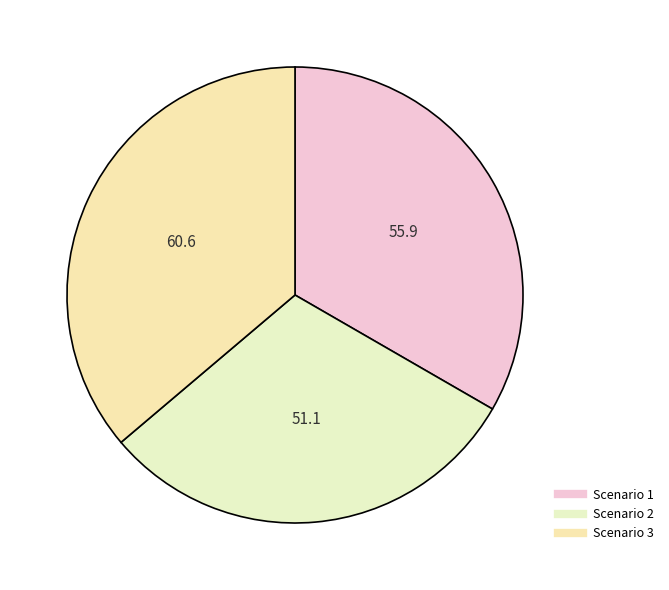

What percentage is NOT represented by Scenario 3?

63.8%